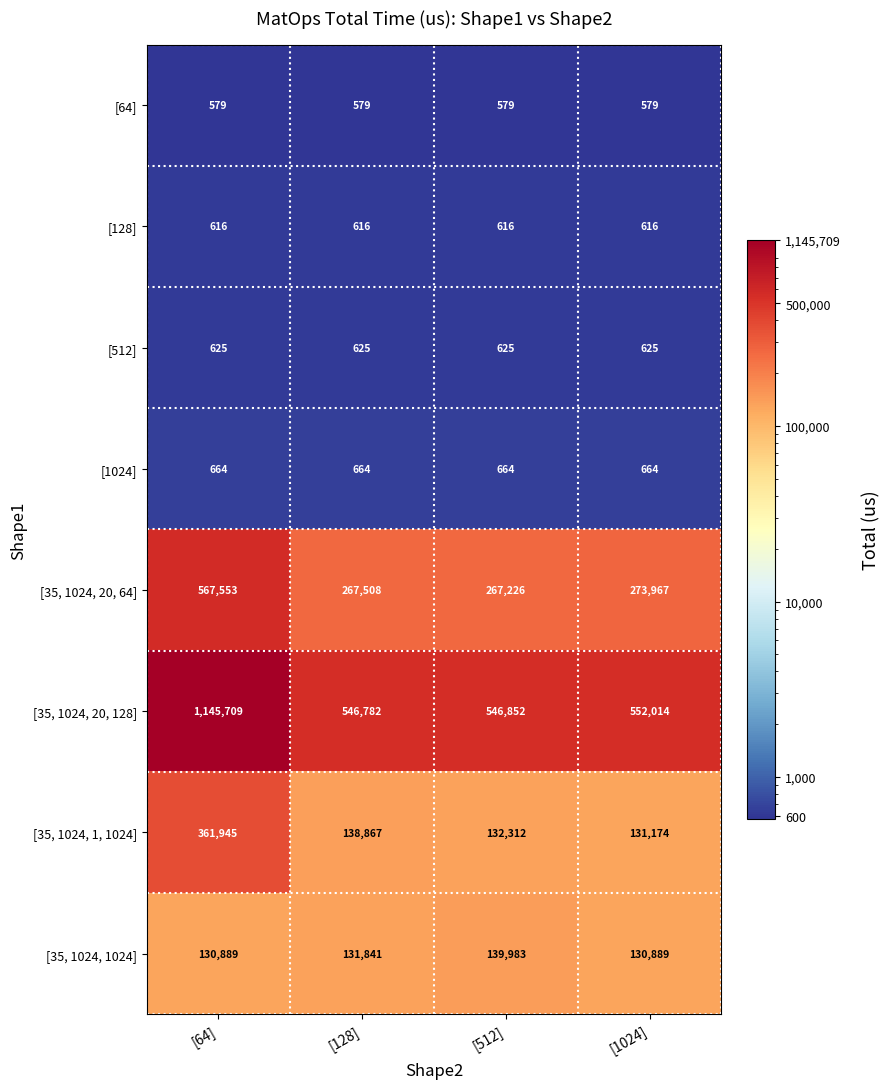

What is the difference between the highest and lowest values at [64]?

1145130